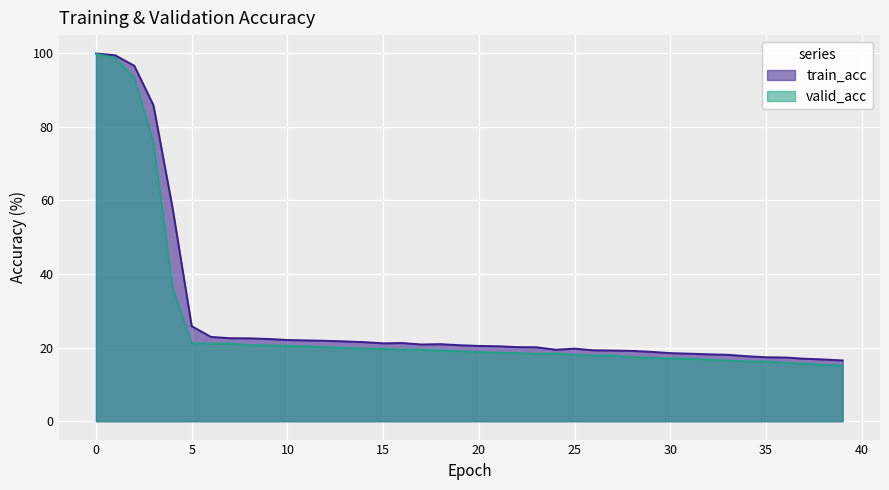

True or false: valid_acc and train_acc cross at least once.

False